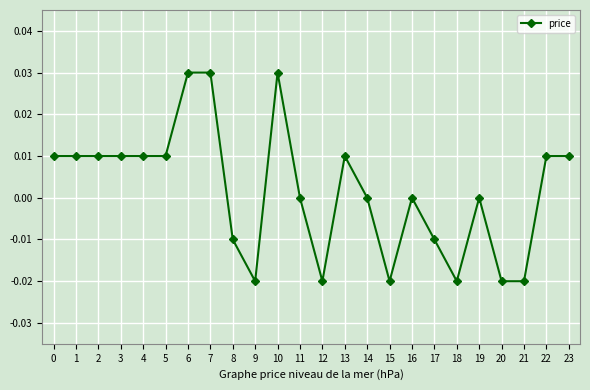

Which has a higher value, 22 or 20?

22